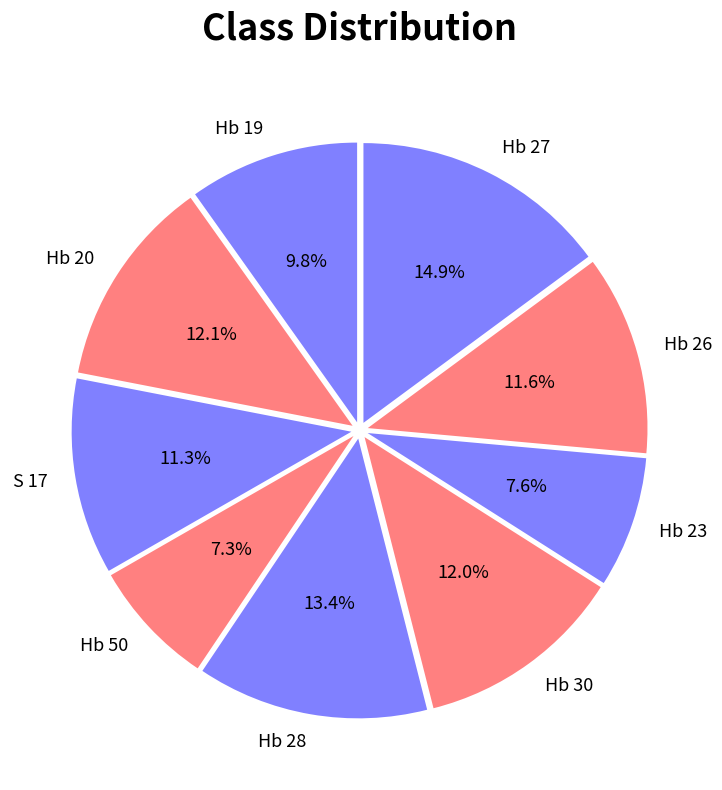

True or false: Hb 27 accounts for 15% of the total.

True